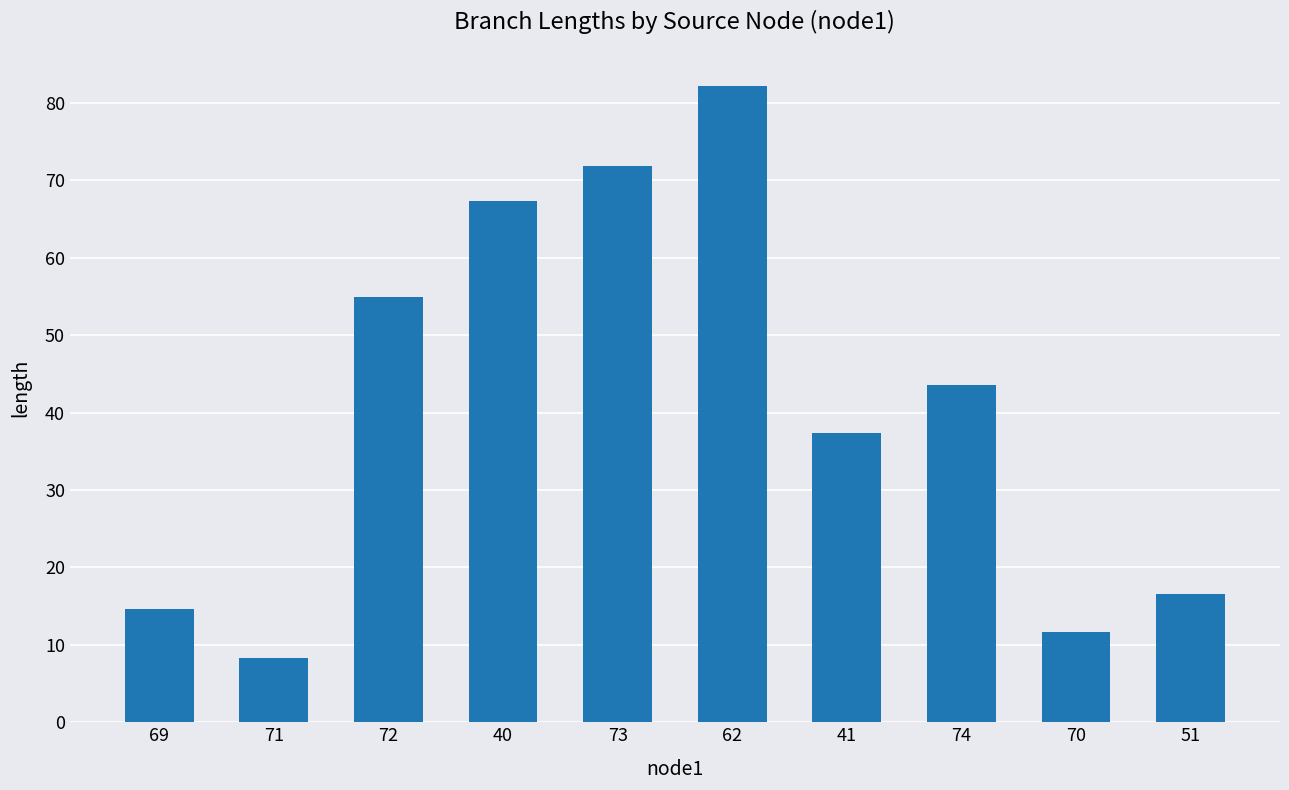

What is the change in value from 71 to 70?

+3.3